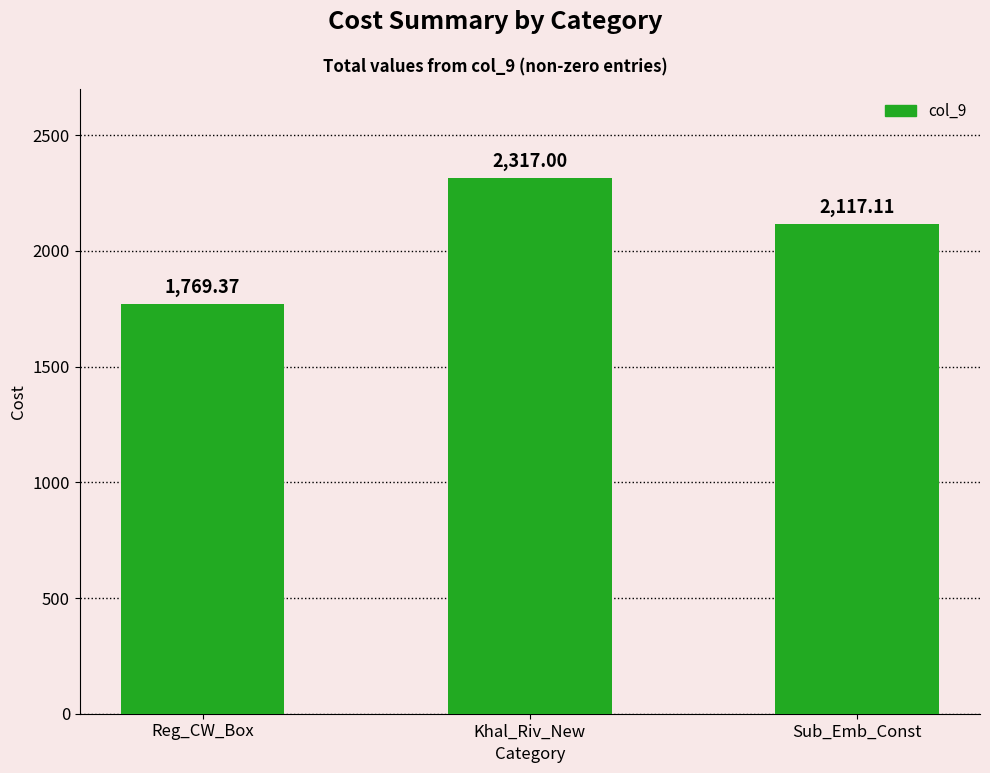

Reading right to left, list all the values displayed in this chart.

2117.1	2317.0	1769.4